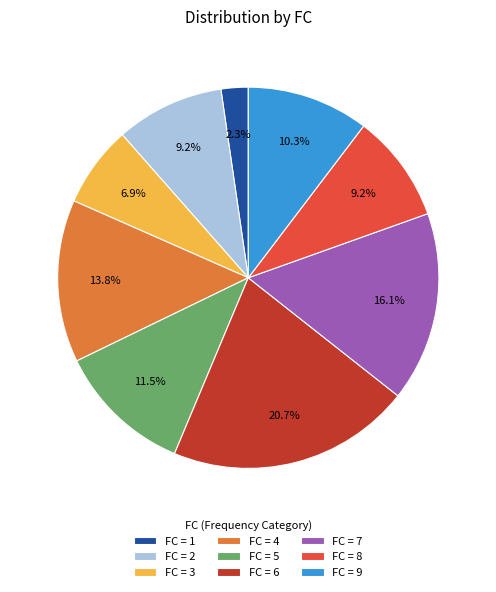

Does FC = 6 represent more than half of the total?

No